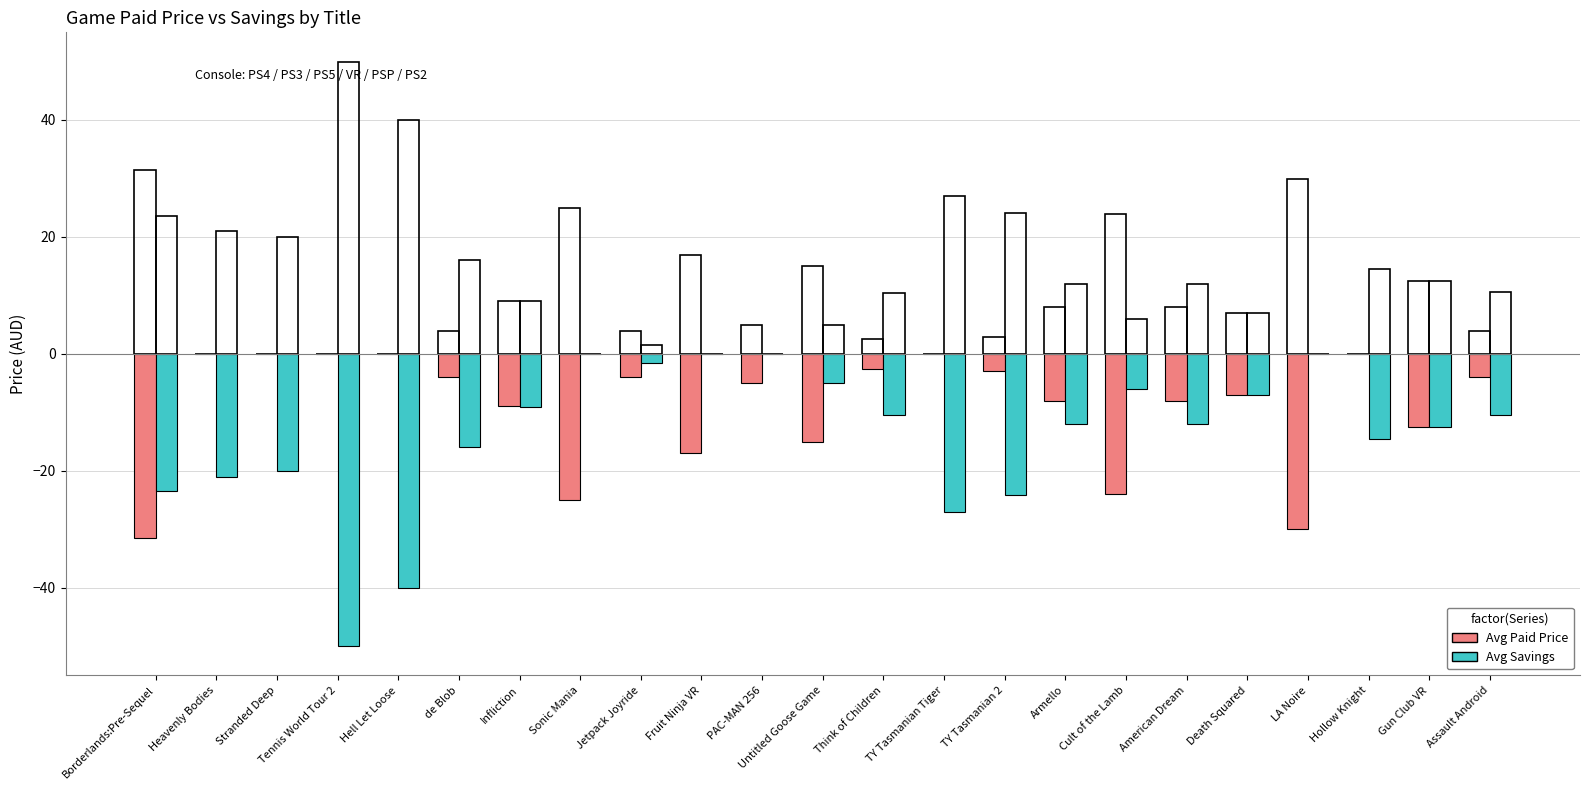

What is the total value across all series at Assault Android?

-14.5